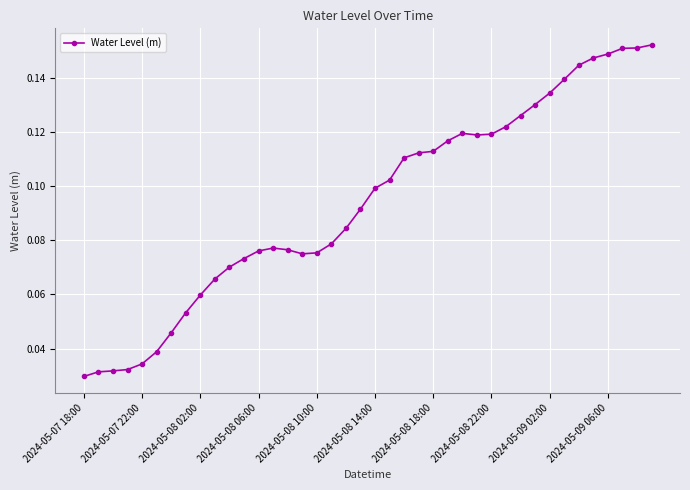

What is the sum of all values?

3.8